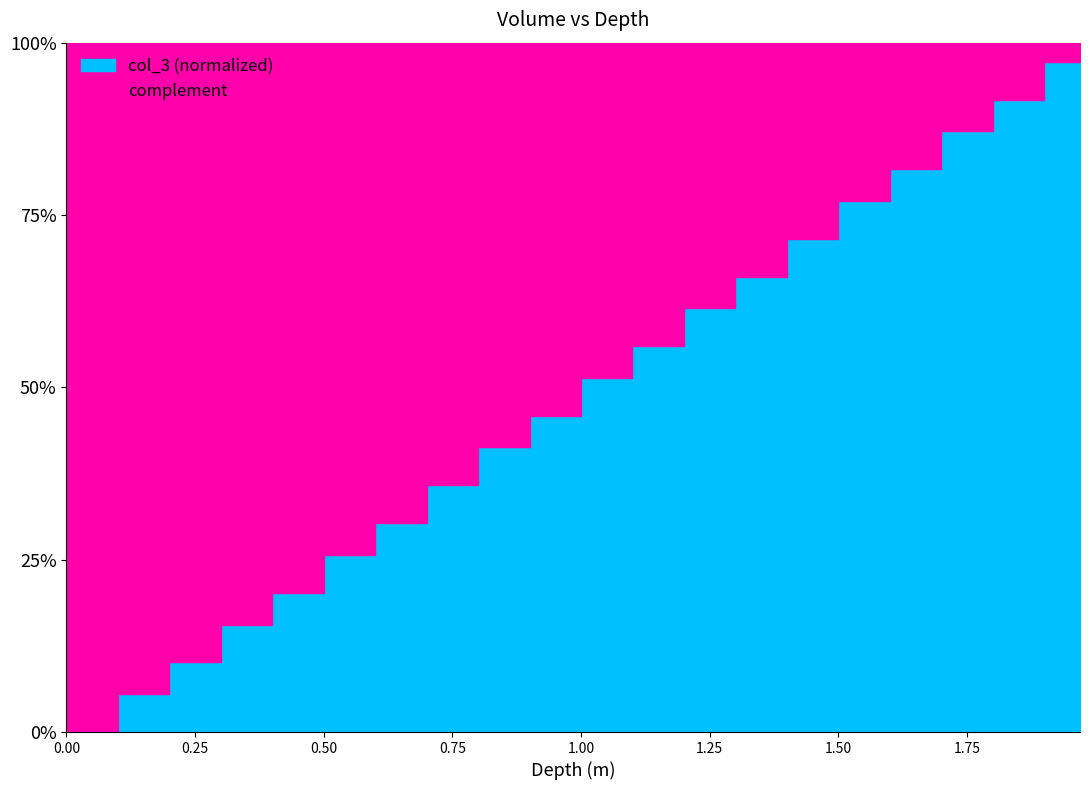

What is the maximum value shown in the chart?

1.0